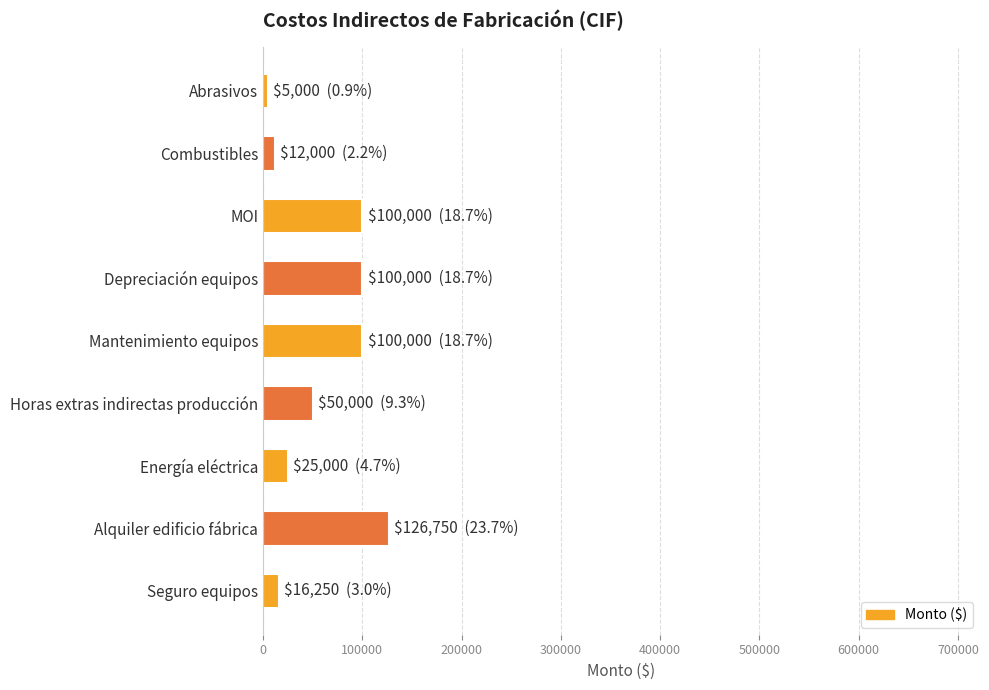

Reading bottom to top, transcribe all the data shown in this chart.

16250	126750	25000	50000	100000	100000	100000	12000	5000